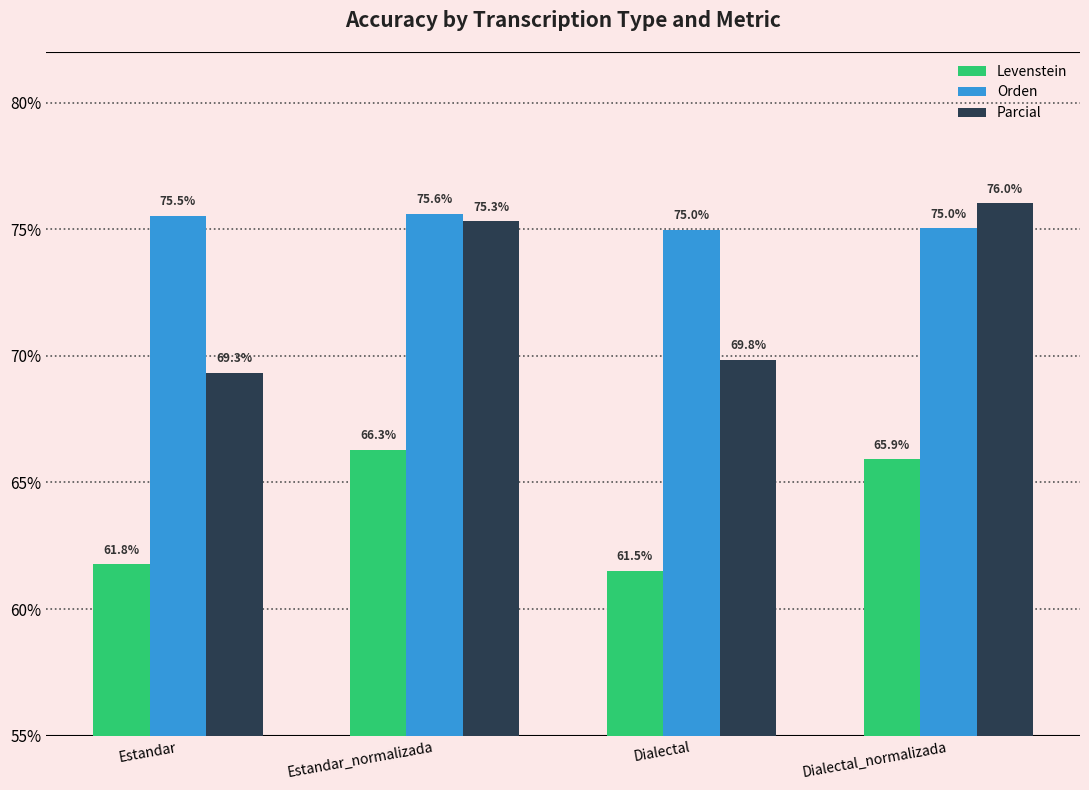

What is the value of the Levenstein bar at the 1st from the left?

61.8